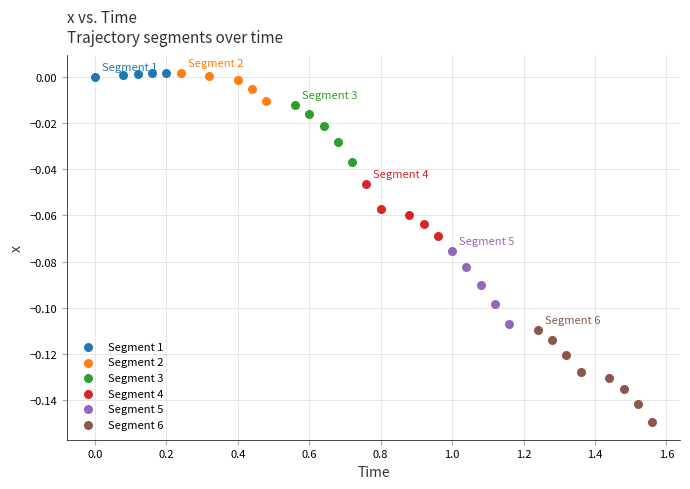

Which series has the widest spread of Y values?

Segment 6